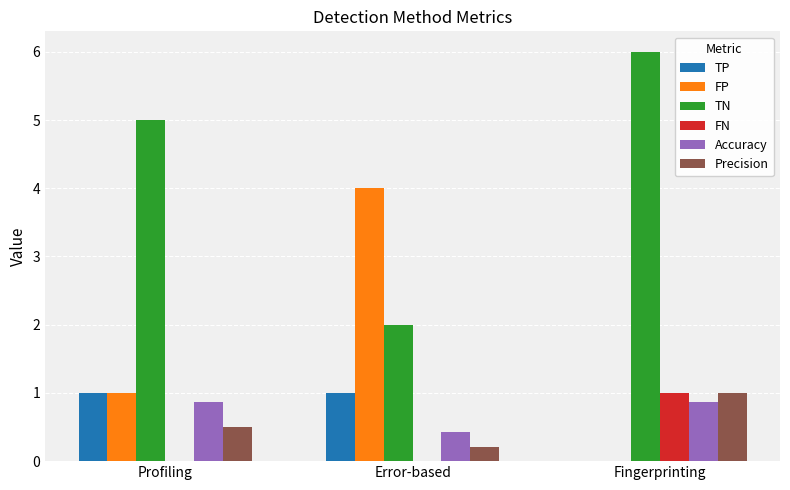

The TN series shows 7.9 at Profiling. True or false?

False